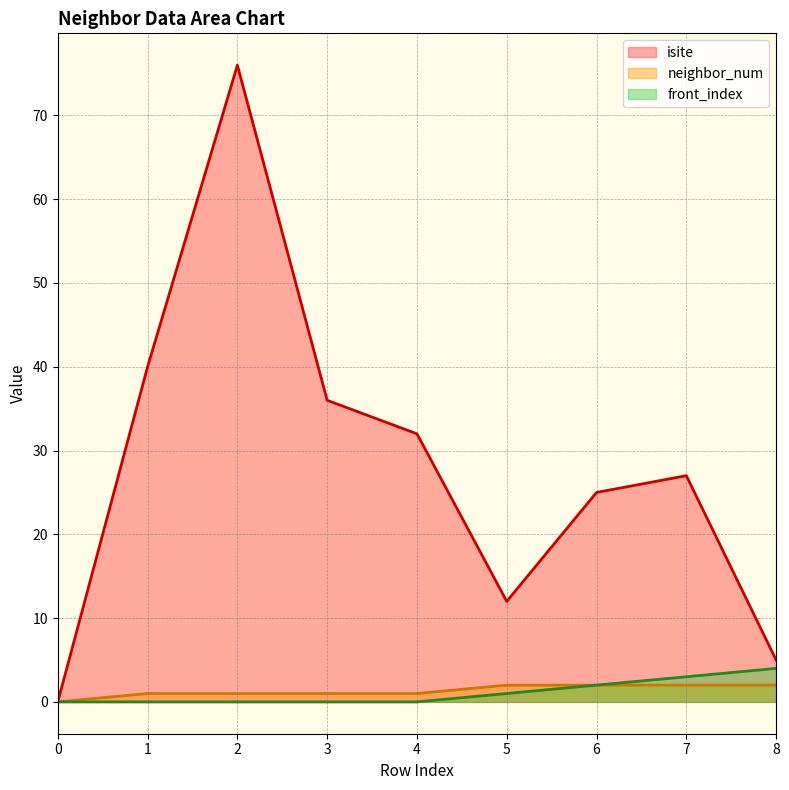

True or false: isite line has more than 0 points higher than both neighbors.

True